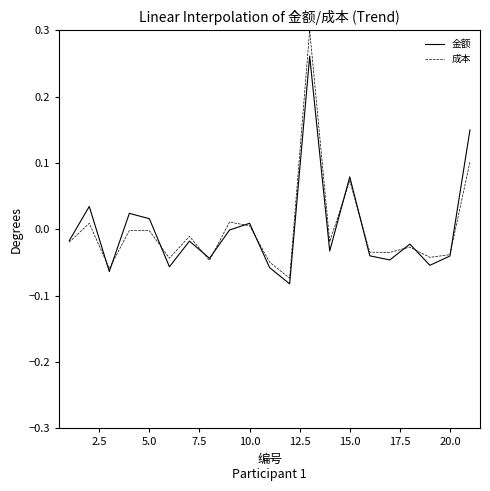

List the series in order of their peak value, highest first.

成本, 金额